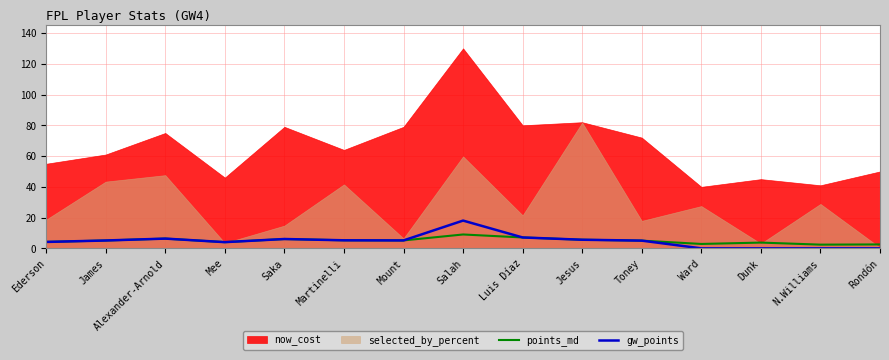

True or false: gw_points has a value of 0.0 at Dunk.

True